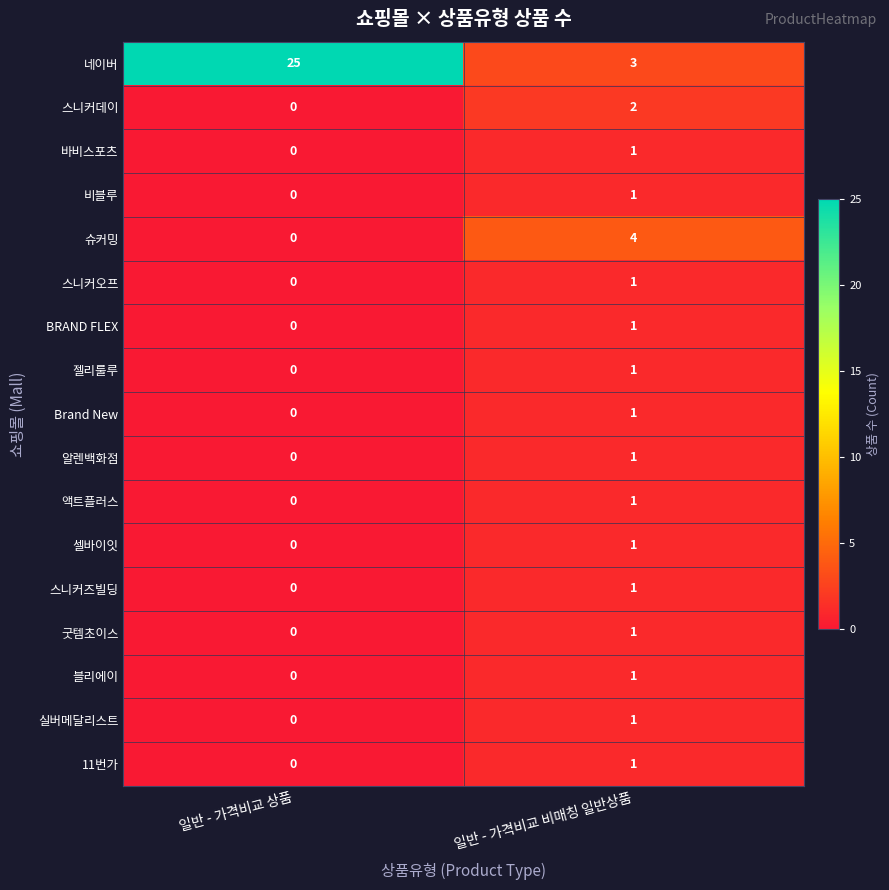

Which category has the highest value across all series?

일반 - 가격비교 상품